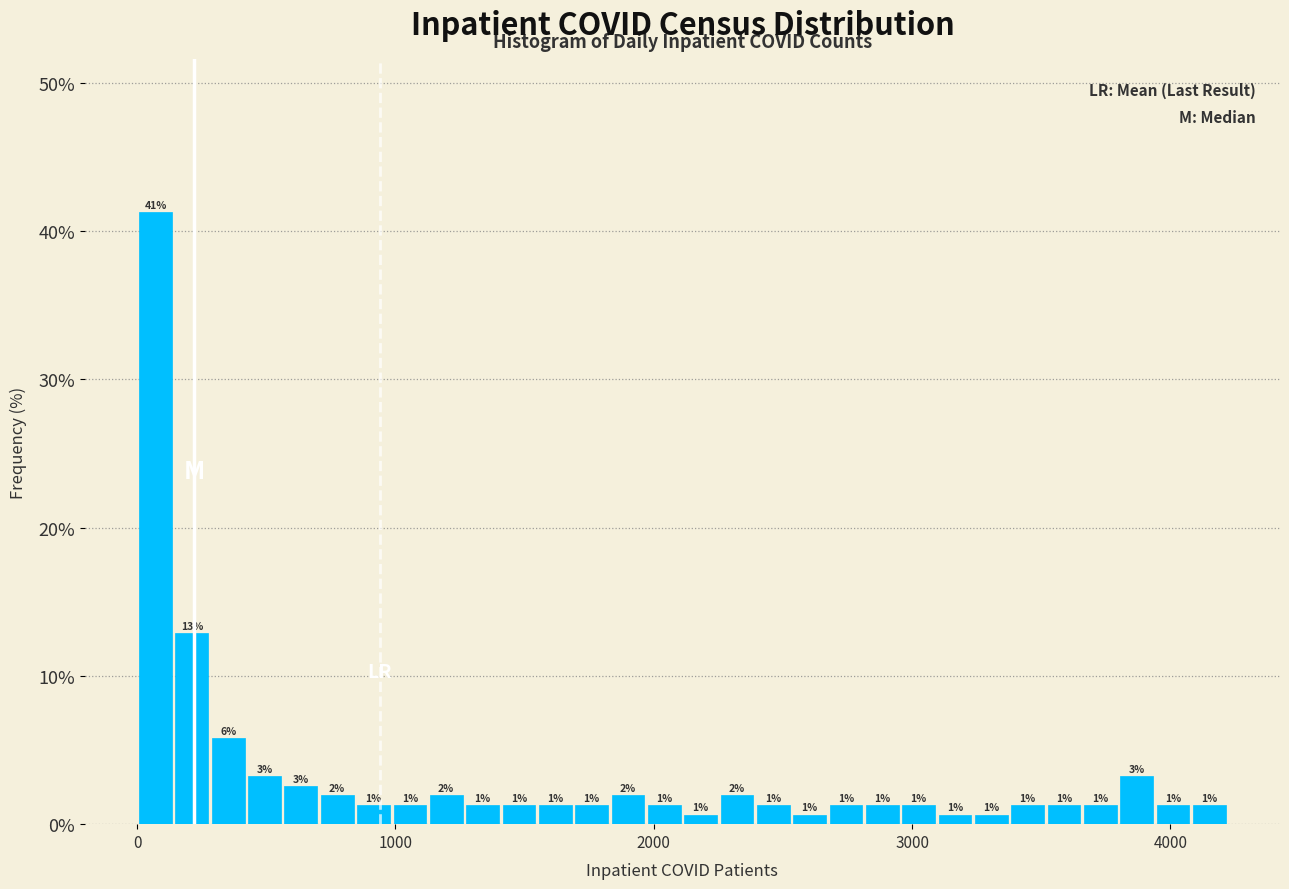

Around what value on the x-axis is the tallest bar? Give the approximate position of its centre, as read against the axis.

100